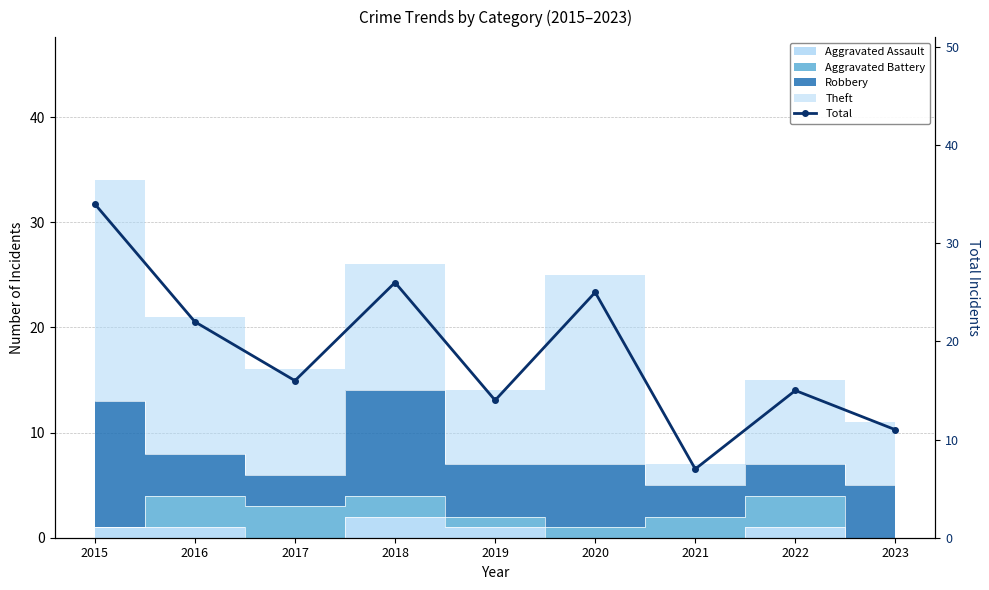

At which category does the data reach its first local valley?

2017